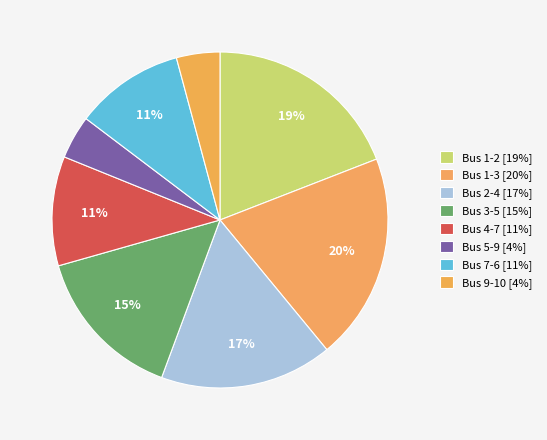

Rank the categories by value from lowest to highest.

Bus 9-10, Bus 5-9, Bus 7-6, Bus 4-7, Bus 3-5, Bus 2-4, Bus 1-2, Bus 1-3